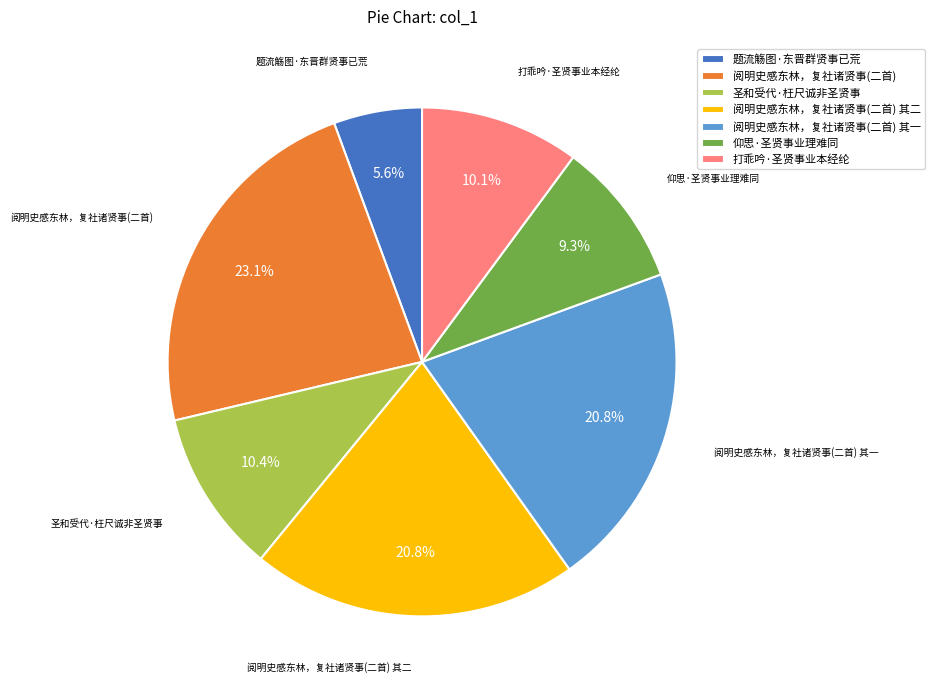

Is there a majority slice in this chart?

No